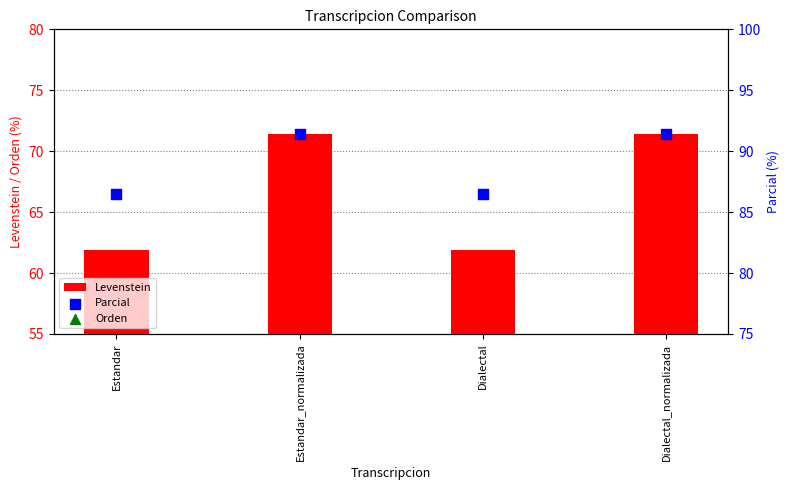

At which category is the sum across all series the highest?

Estandar_normalizada